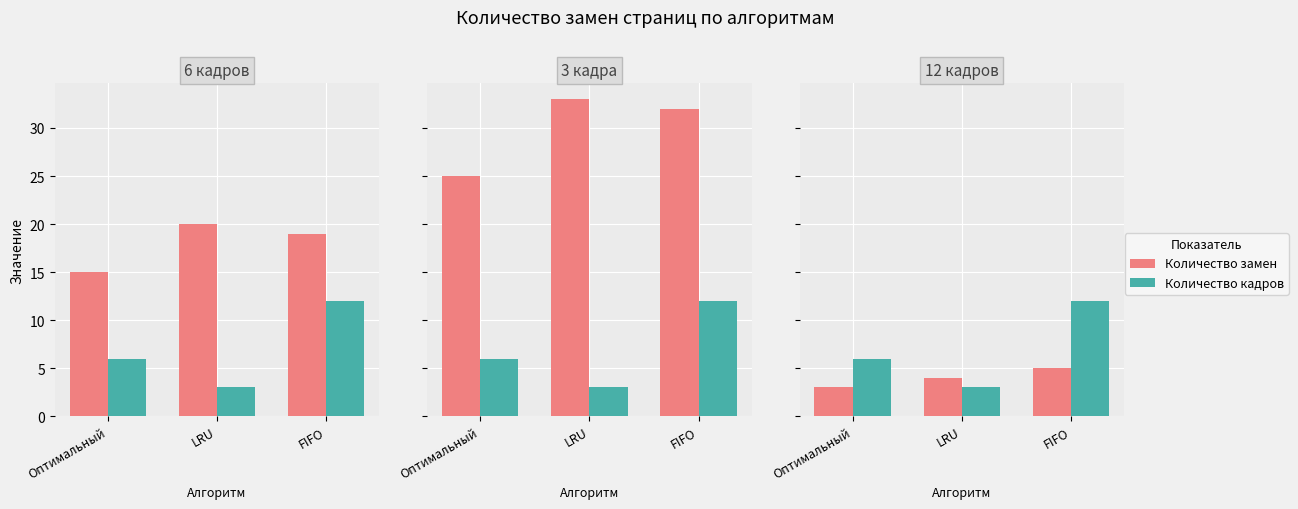

Is the value of Количество кадров at FIFO greater than the value of Количество замен at Оптимальный?

Yes